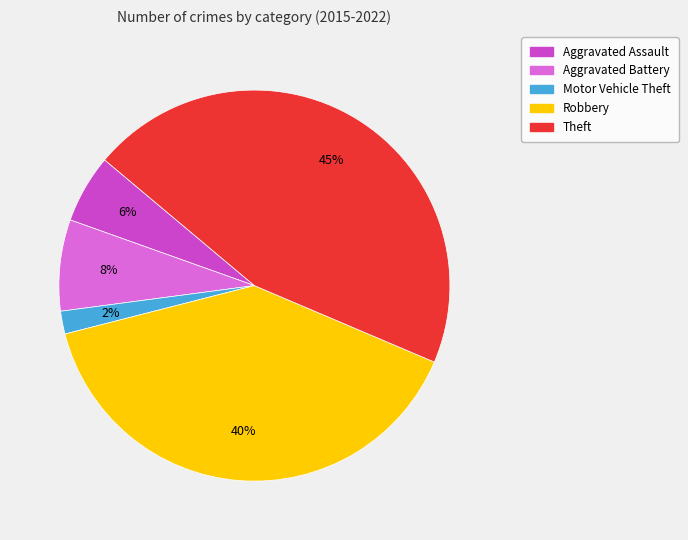

Do Motor Vehicle Theft and Theft together represent more than half of the pie?

No